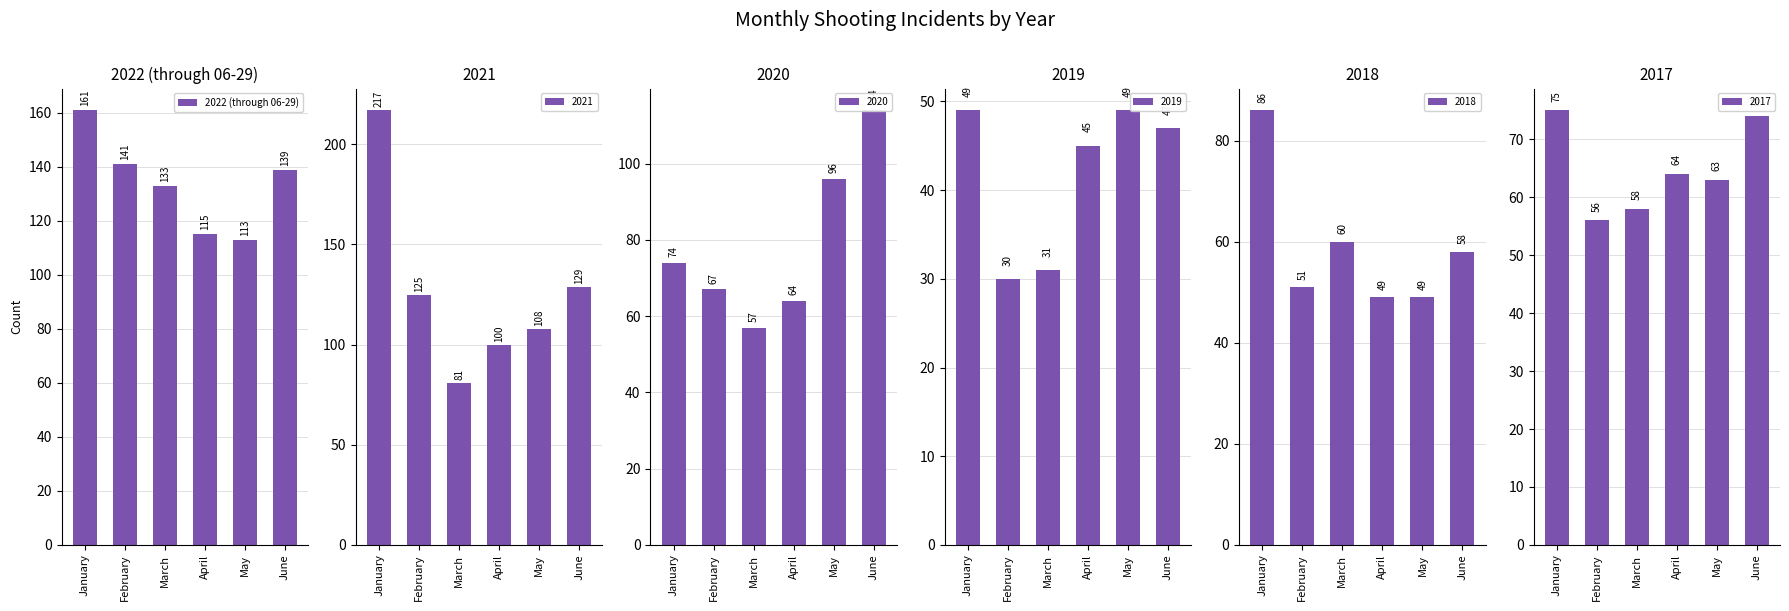

Rank the categories by value from highest to lowest.

January, February, June, March, April, May